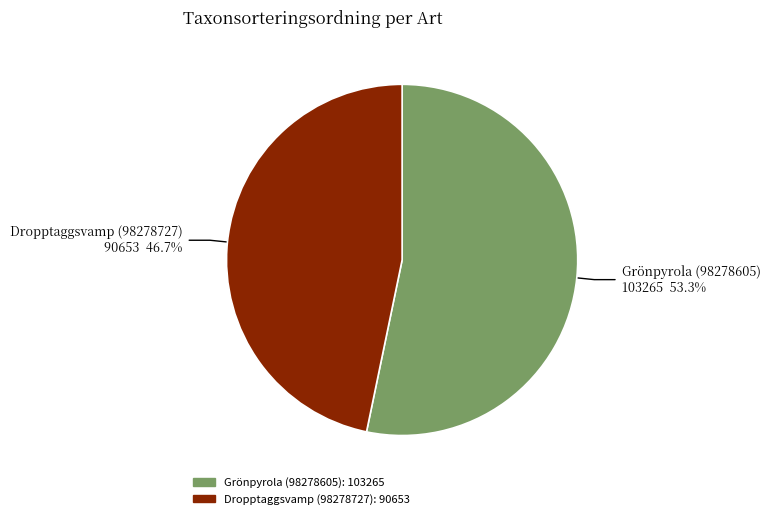

Is Grönpyrola (98278605) the majority of the pie?

Yes